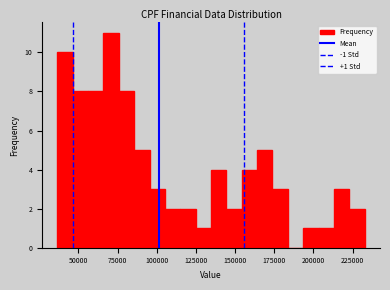

Around what value on the x-axis is the tallest bar? Give the approximate position of its centre, as read against the axis.

70000